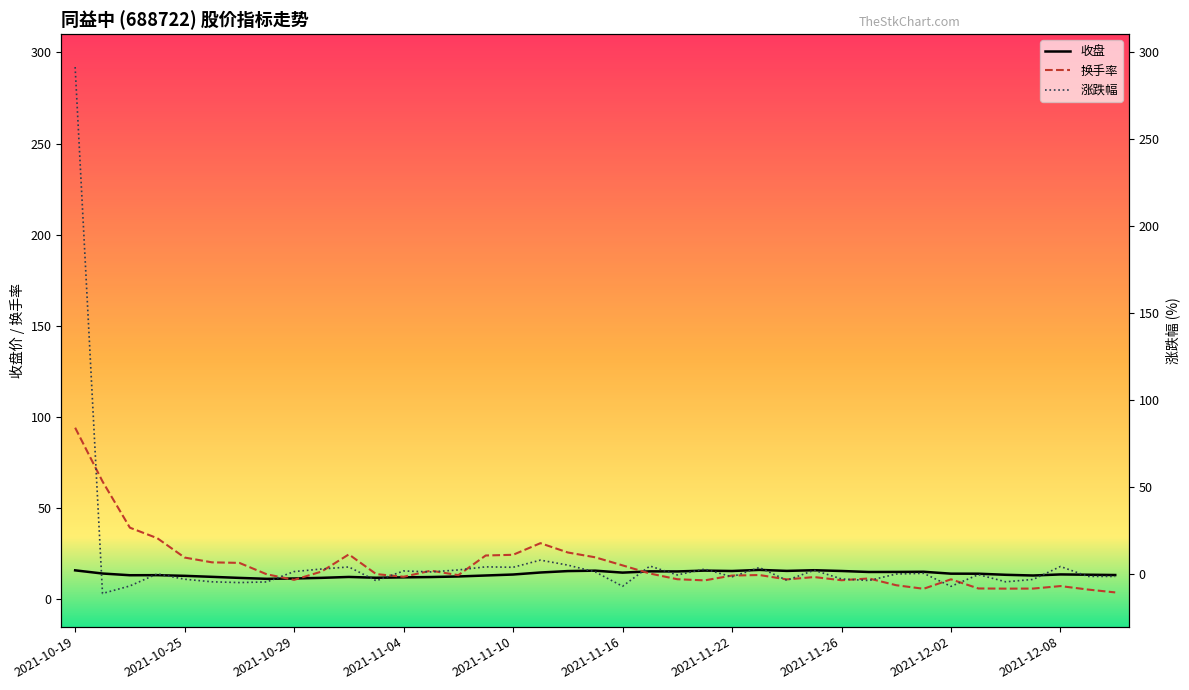

What position from the left is 22?

23